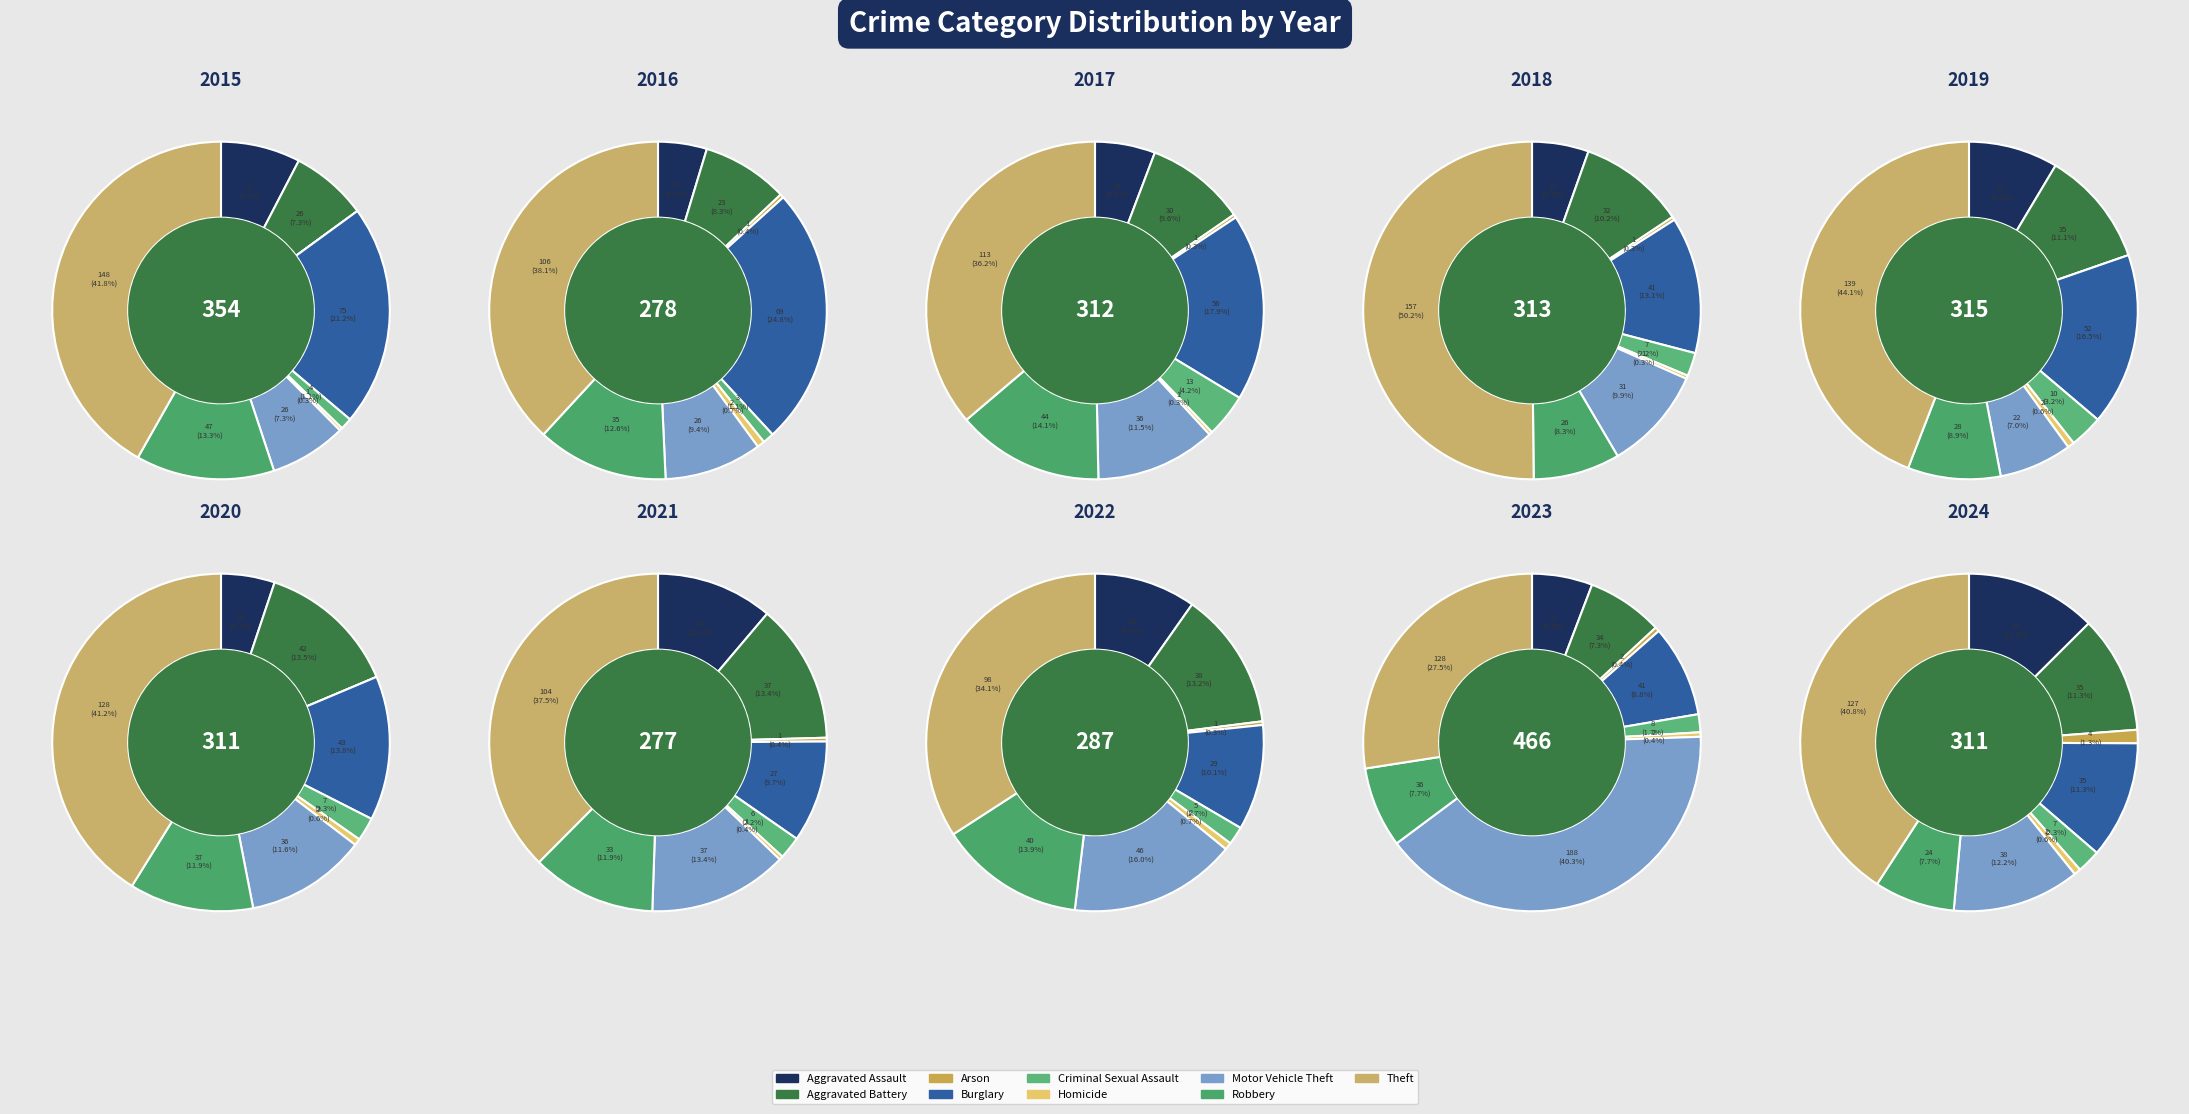

Count the number of slices in the pie.

9